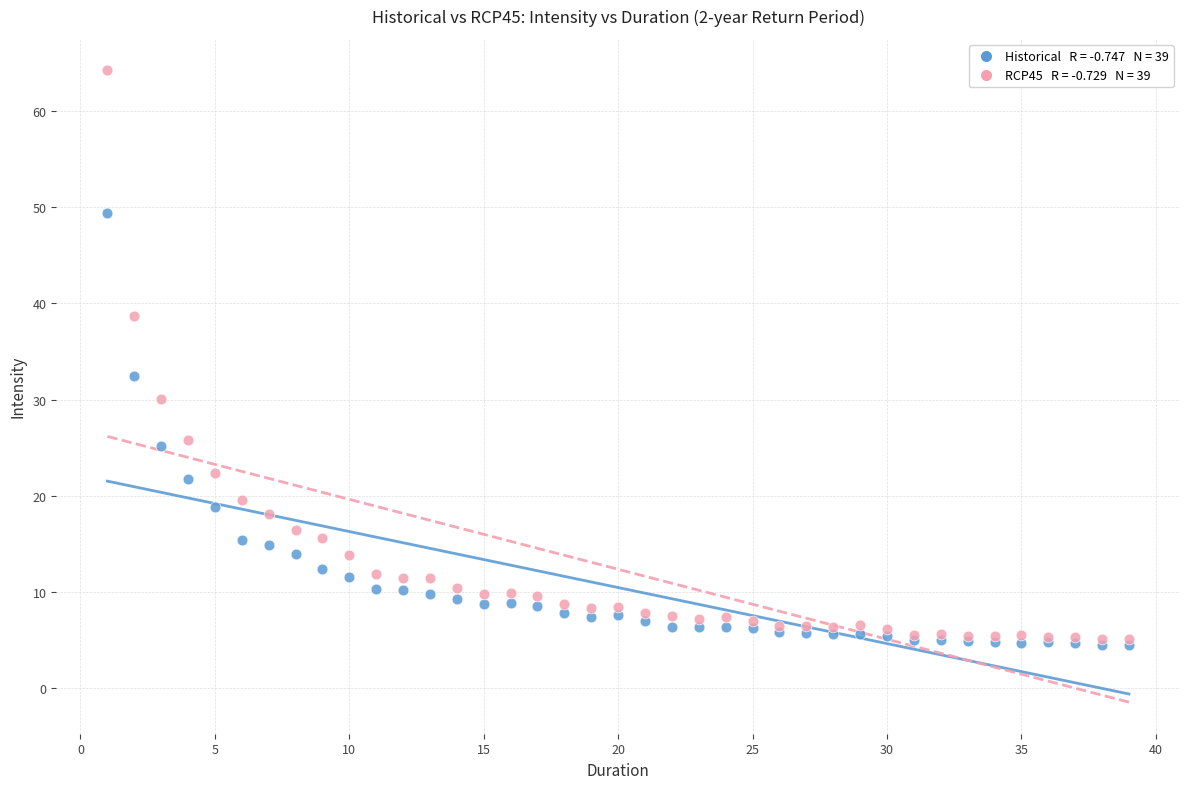

Across all series, what Y value is closest to 34?

32.5